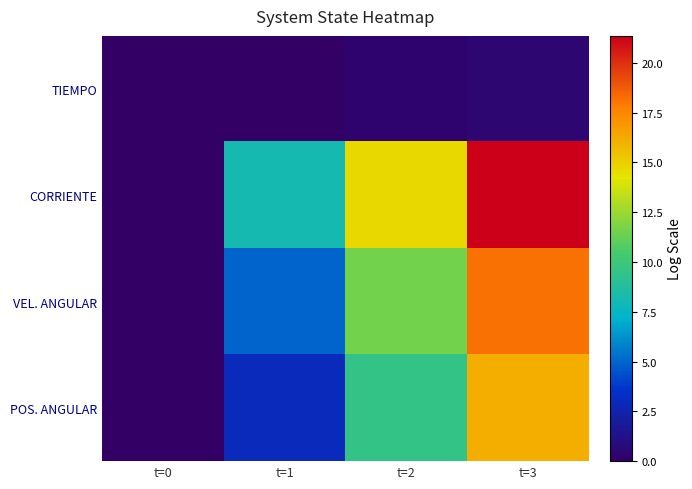

What is the spread (max minus min) of values at t=3?

20.9